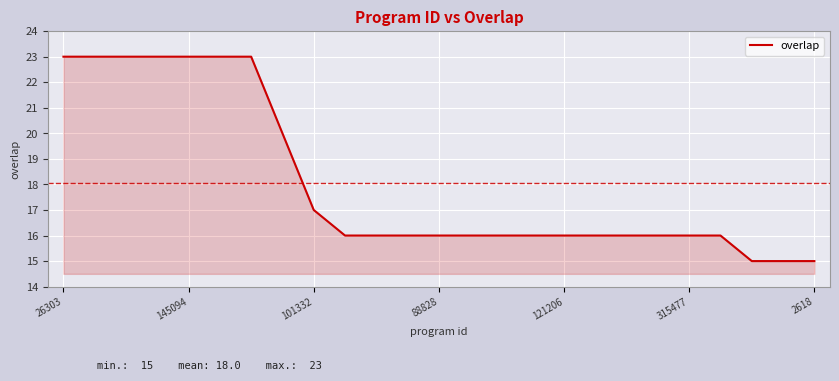

What is the difference between the maximum and minimum values?

8